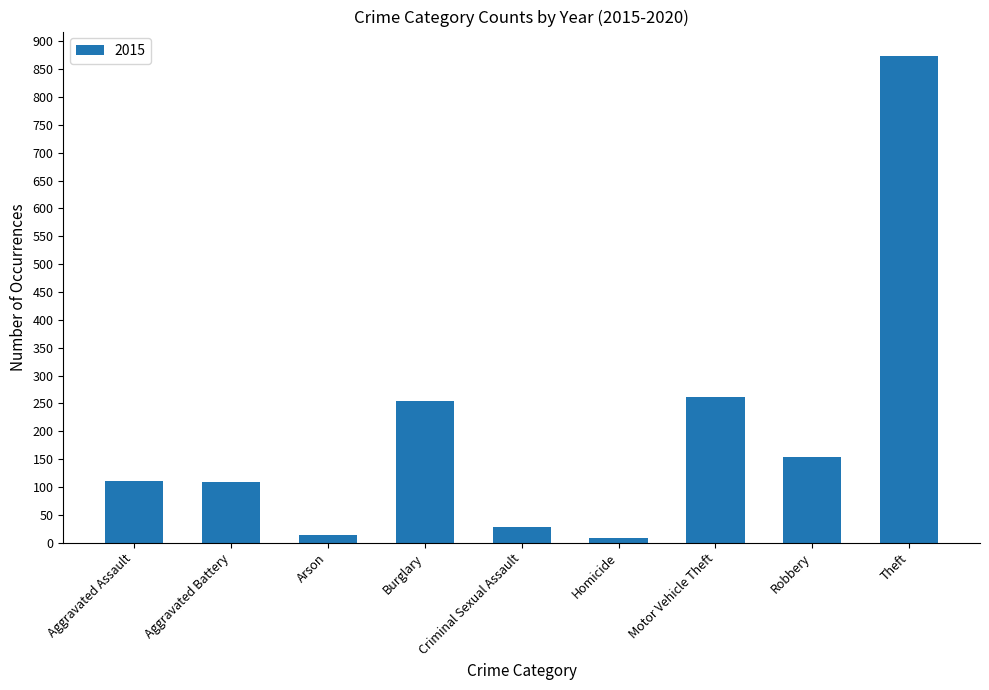

What is the label of the 6th bar from the right?

Burglary